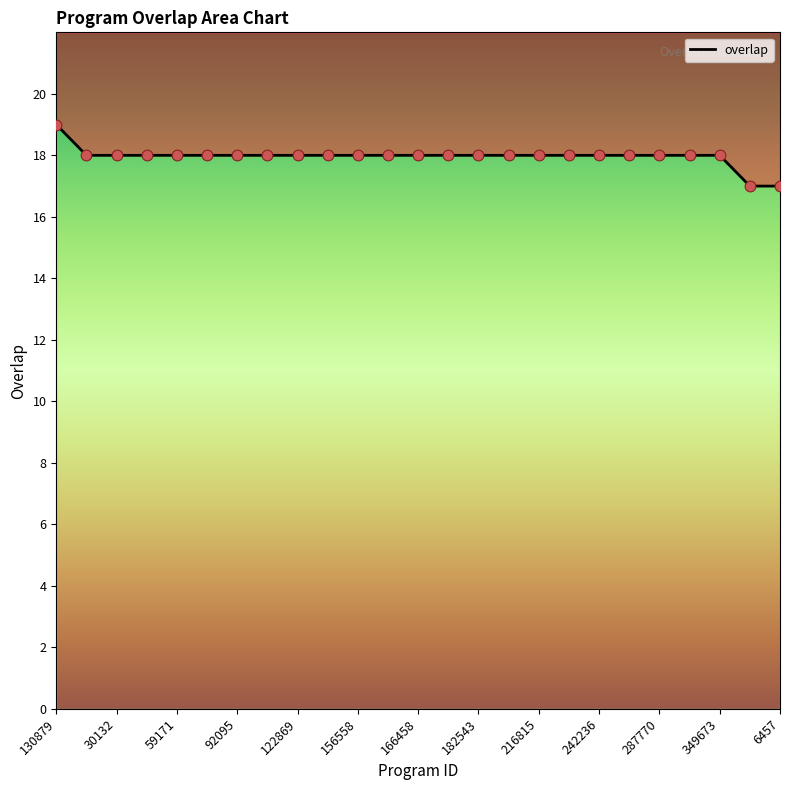

Between 242236 and 34299, which is larger?

242236